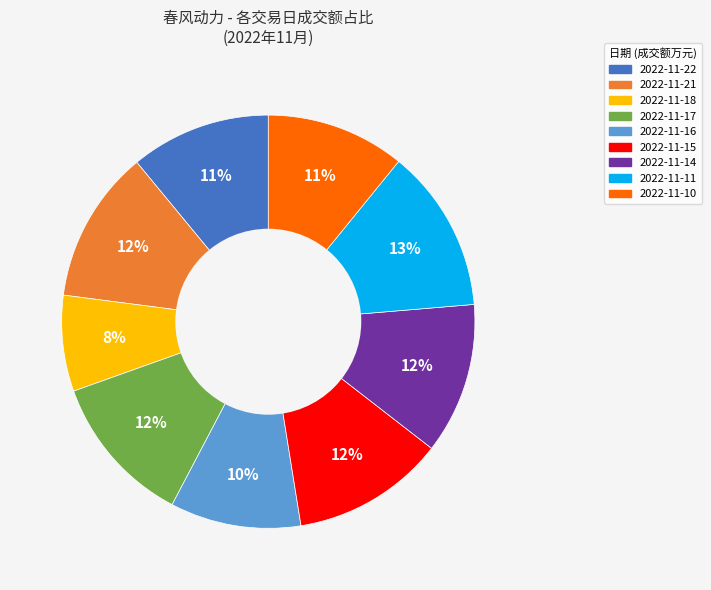

Which slice is the smallest?

2022-11-18